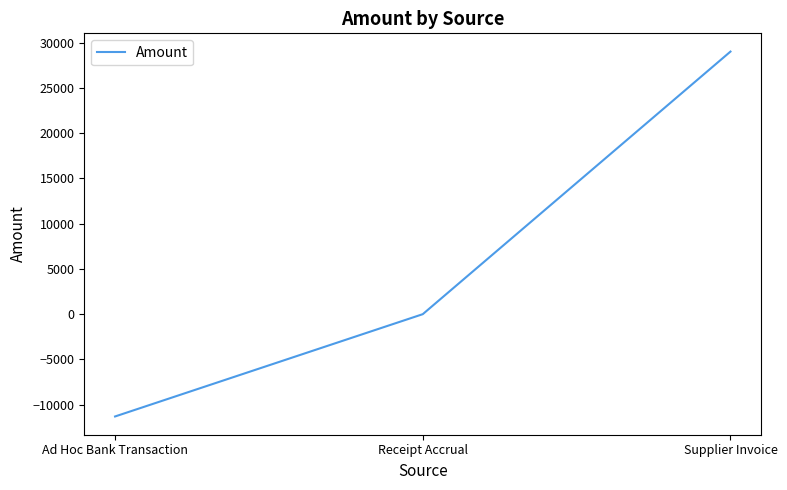

Reading left to right, transcribe all the data shown in this chart.

Ad Hoc Bank Transaction=-11300.0	Receipt Accrual=0.0	Supplier Invoice=29007.1